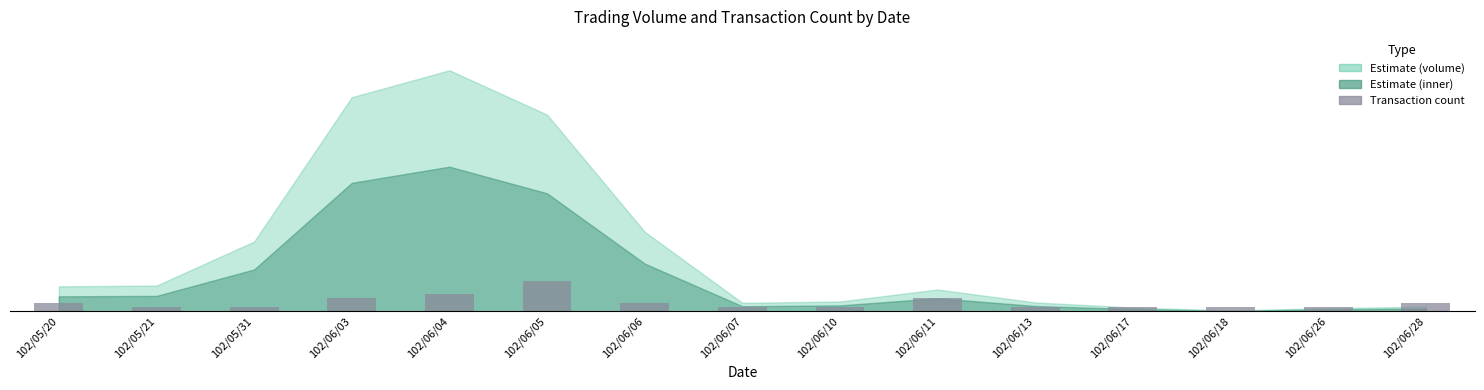

Reading left to right, what are all the values shown in this chart?

102/05/20=2	102/05/21=1	102/05/31=1	102/06/03=3	102/06/04=4	102/06/05=7	102/06/06=2	102/06/07=1	102/06/10=1	102/06/11=3	102/06/13=1	102/06/17=1	102/06/18=1	102/06/26=1	102/06/28=2